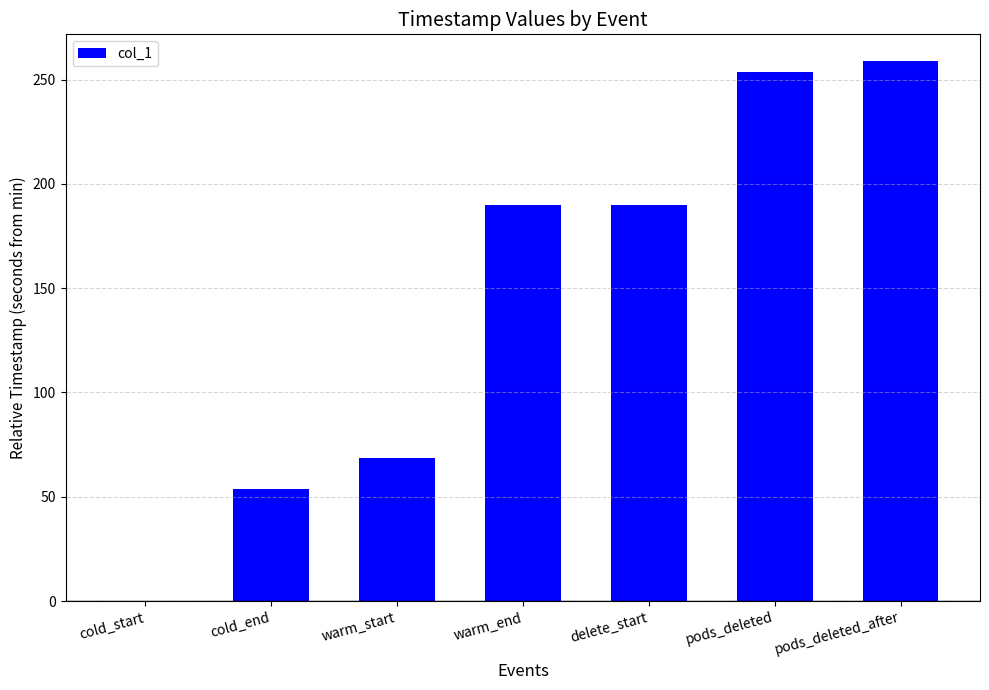

What is the change in value from warm_start to warm_end?

+121.0